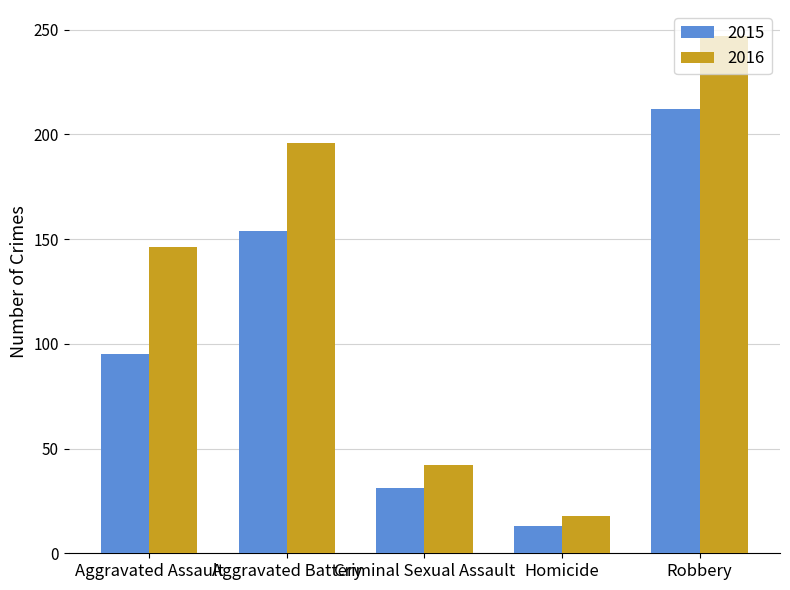

What is the difference between the maximum and minimum values in the 2016 series?

229